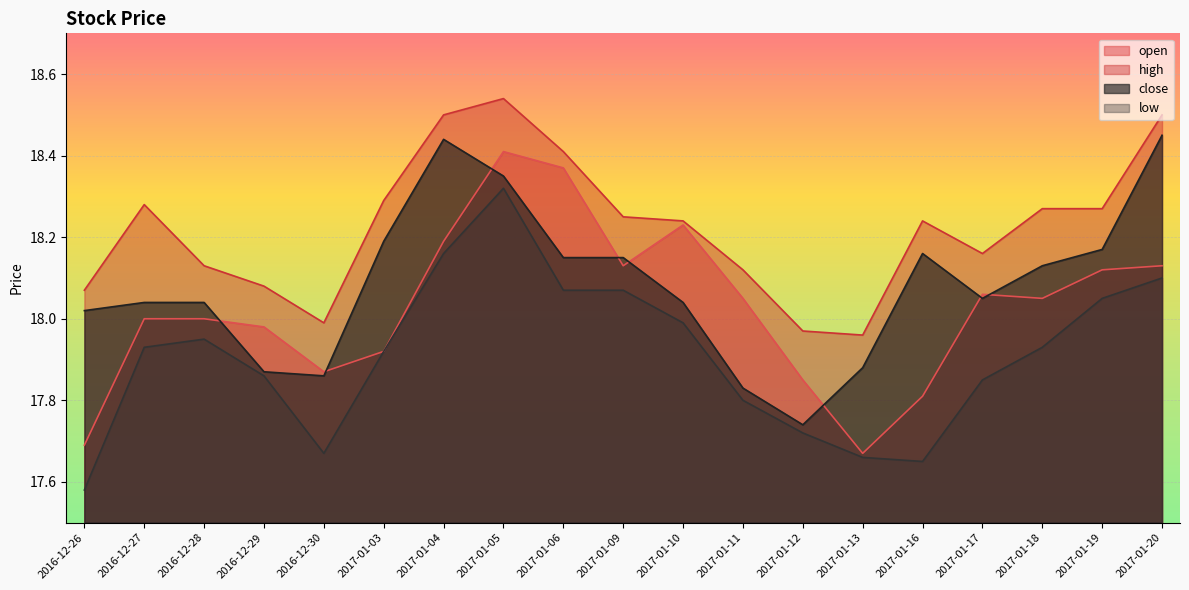

At 2017-01-18, list the series in order from largest to smallest.

high, close, open, low